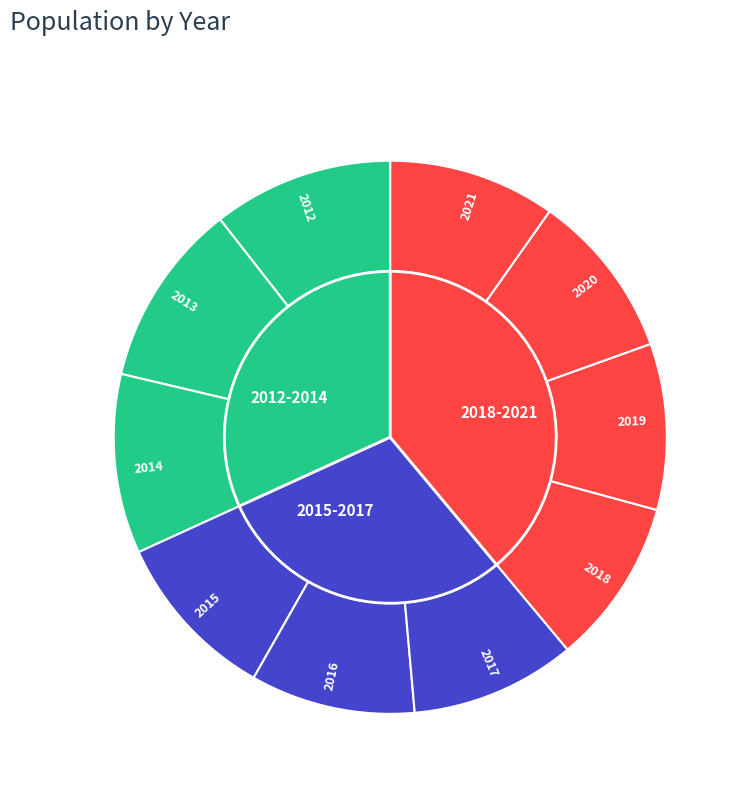

Is it true that 2016 is 10% of the pie?

True